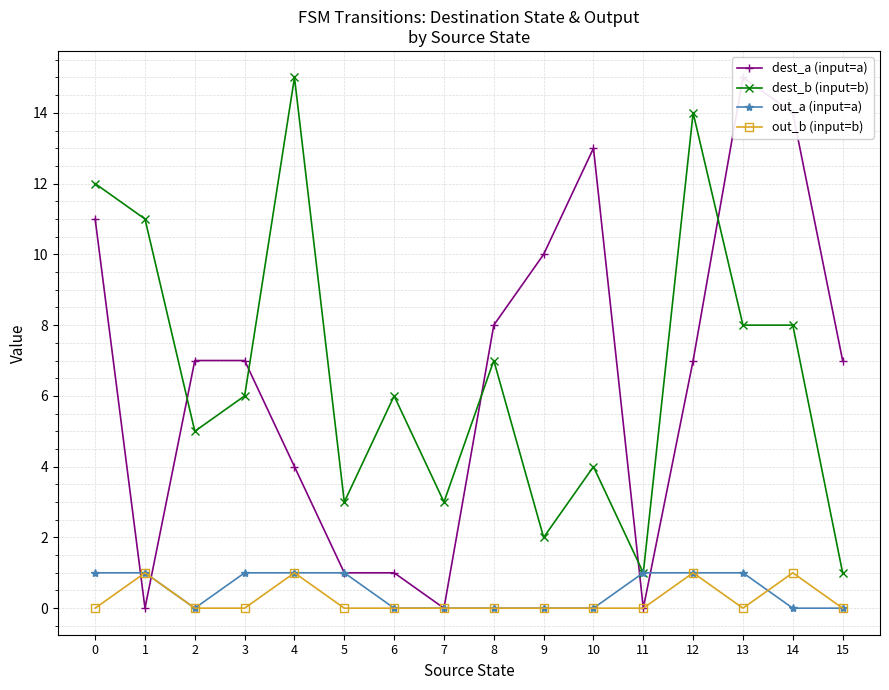

Reading left to right, list all the values displayed in this chart.

dest_a (input=a): 11	0	7	7	4	1	1	0	8	10	13	0	7	15	14	7
dest_b (input=b): 12	11	5	6	15	3	6	3	7	2	4	1	14	8	8	1
out_a (input=a): 1	1	0	1	1	1	0	0	0	0	0	1	1	1	0	0
out_b (input=b): 0	1	0	0	1	0	0	0	0	0	0	0	1	0	1	0